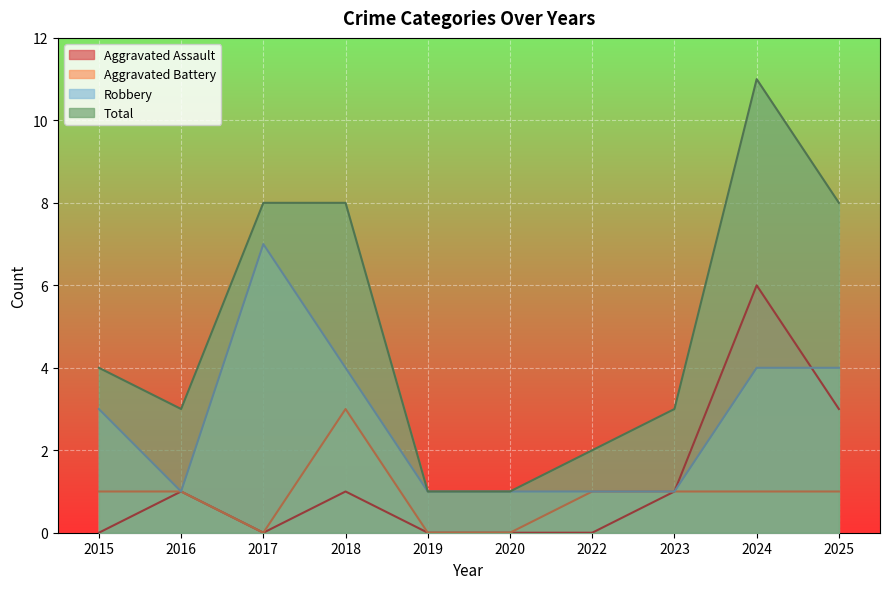

The Aggravated Battery series shows 3 at 2018. True or false?

True